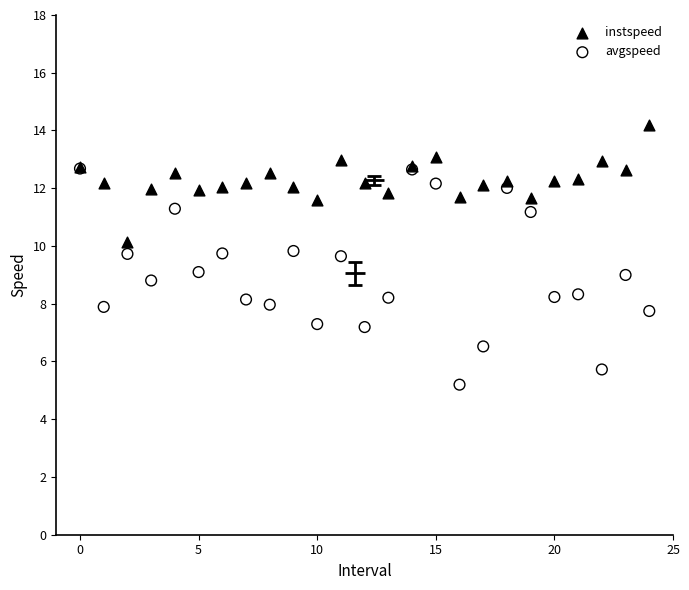

What are all the series names shown in the legend?

instspeed, avgspeed